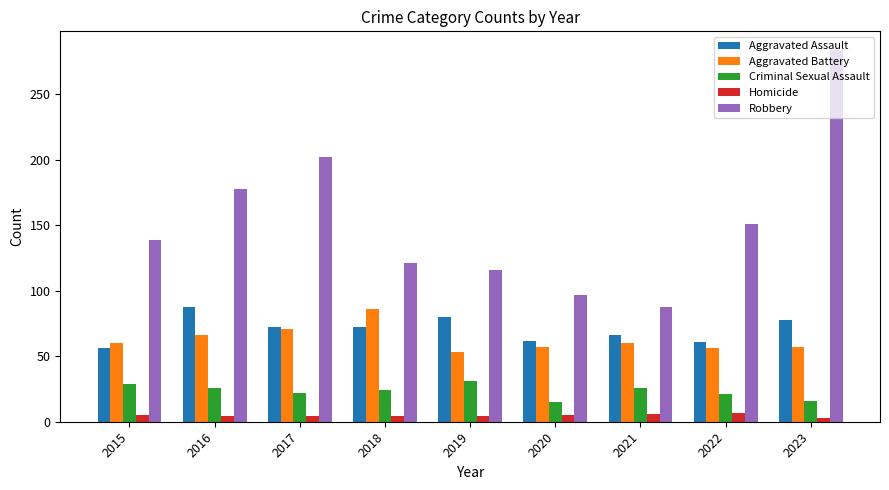

At which category is the sum across all series the highest?

2023